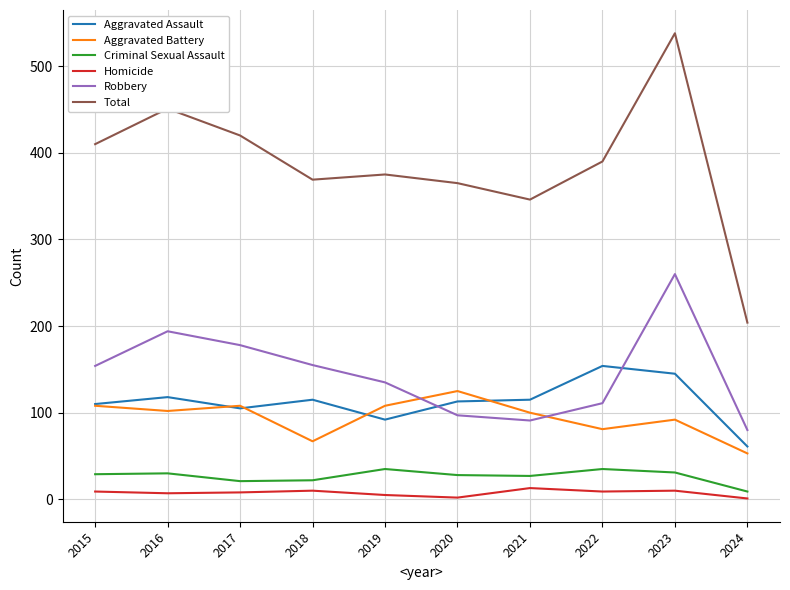

Which series has the largest total across all categories?

Total